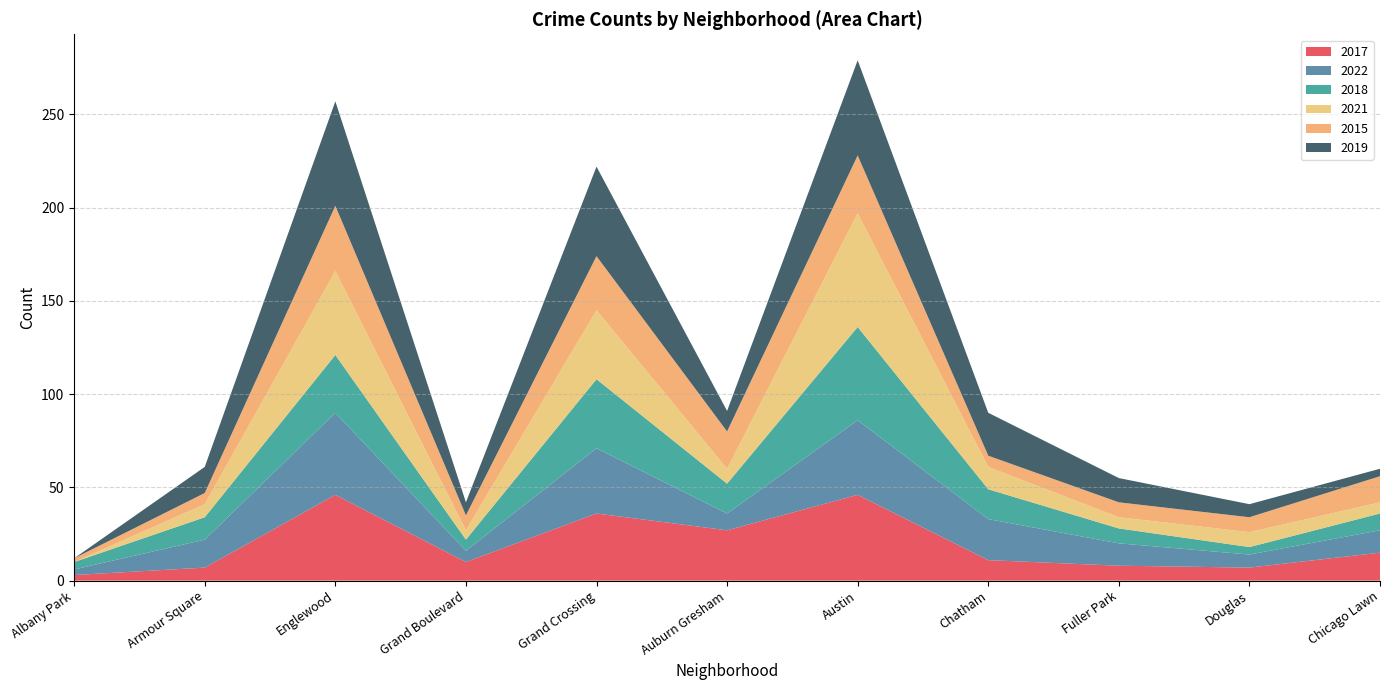

Reading left to right, extract all data points from this chart.

2017: Albany Park=3	Armour Square=7	Englewood=46	Grand Boulevard=10	Grand Crossing=36	Auburn Gresham=27	Austin=46	Chatham=11	Fuller Park=8	Douglas=7	Chicago Lawn=15
2022: Albany Park=3	Armour Square=15	Englewood=44	Grand Boulevard=6	Grand Crossing=35	Auburn Gresham=9	Austin=40	Chatham=22	Fuller Park=12	Douglas=7	Chicago Lawn=12
2018: Albany Park=4	Armour Square=12	Englewood=31	Grand Boulevard=6	Grand Crossing=37	Auburn Gresham=16	Austin=50	Chatham=16	Fuller Park=8	Douglas=4	Chicago Lawn=9
2021: Albany Park=0	Armour Square=7	Englewood=45	Grand Boulevard=5	Grand Crossing=37	Auburn Gresham=8	Austin=61	Chatham=12	Fuller Park=6	Douglas=8	Chicago Lawn=6
2015: Albany Park=2	Armour Square=6	Englewood=35	Grand Boulevard=8	Grand Crossing=29	Auburn Gresham=20	Austin=31	Chatham=6	Fuller Park=8	Douglas=8	Chicago Lawn=14
2019: Albany Park=0	Armour Square=14	Englewood=56	Grand Boulevard=7	Grand Crossing=48	Auburn Gresham=11	Austin=51	Chatham=23	Fuller Park=13	Douglas=7	Chicago Lawn=4